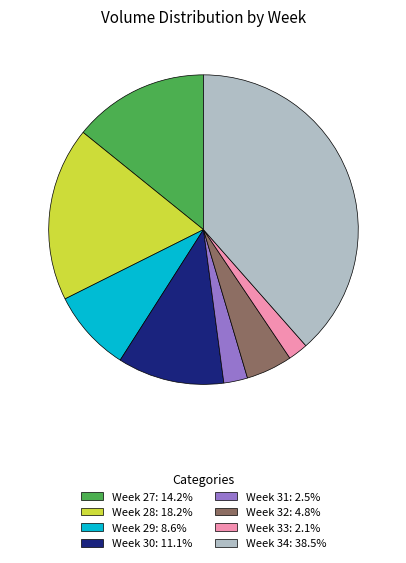

Is the sum of Week 32: 4.8% and Week 31: 2.5% greater than half?

No